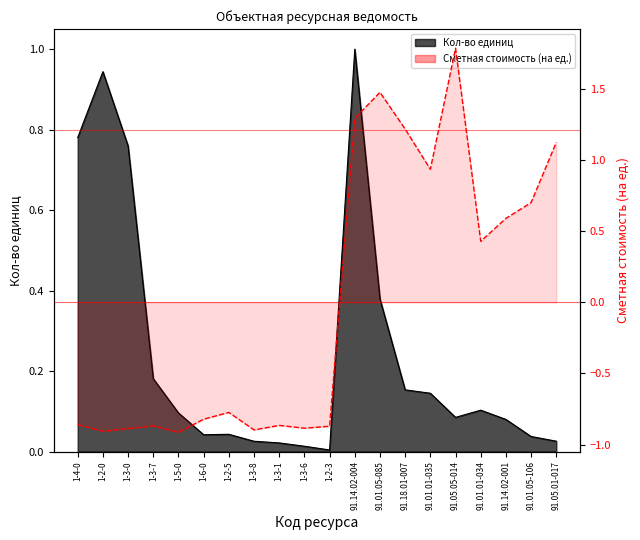

How many lines are shown in the chart?

2